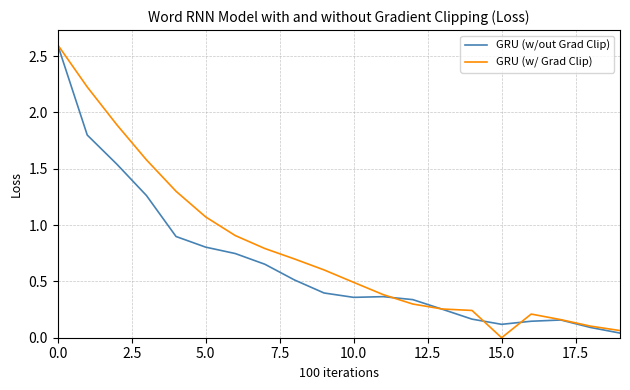

What is the average value of the GRU (w/ Grad Clip) series?

0.8